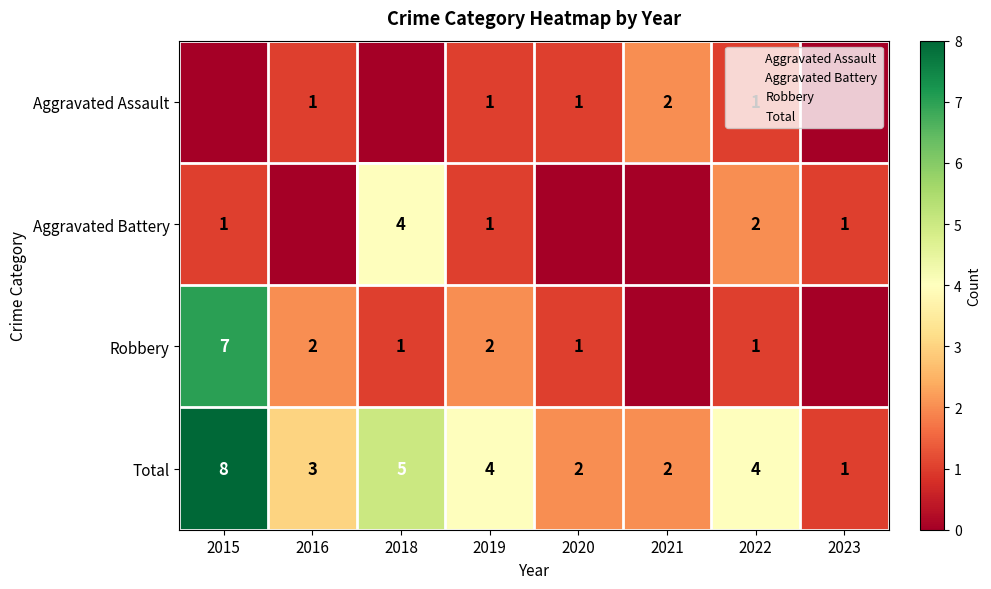

At which label does Robbery first exceed 1?

2015